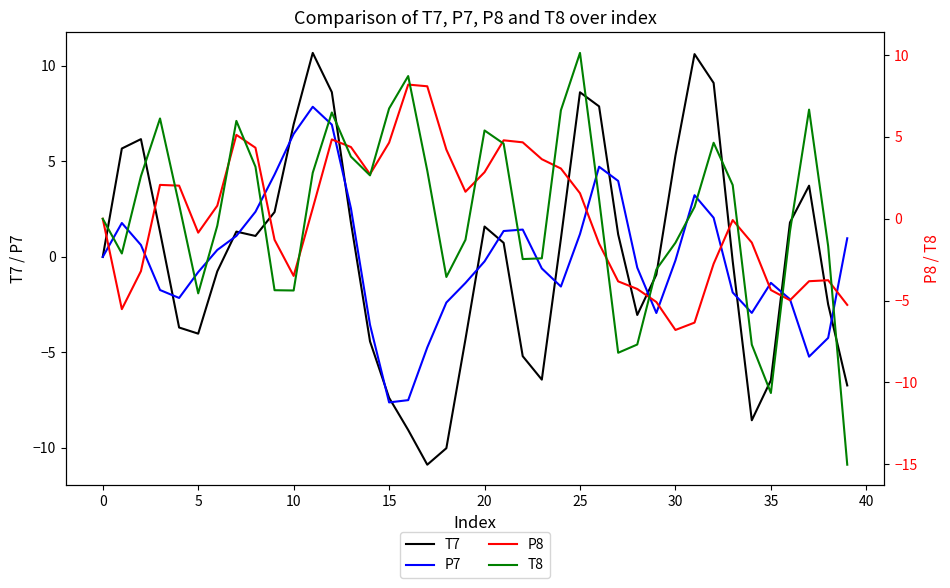

How many interior local peaks does the T7 series have?

7